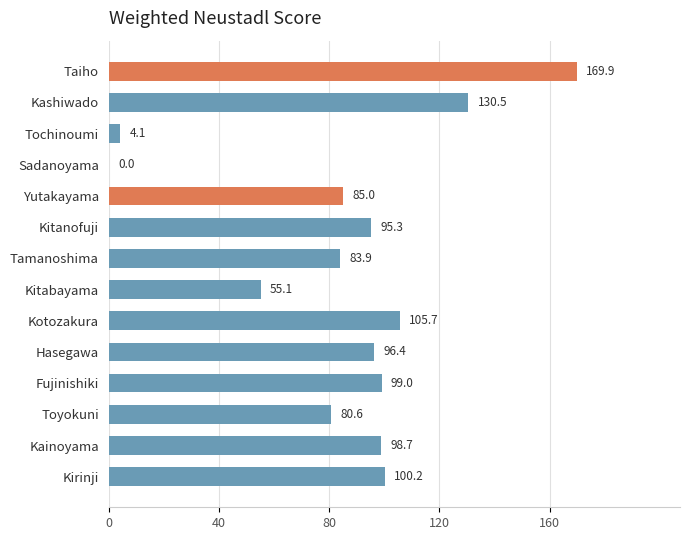

What value does the data have at Kotozakura?

105.7